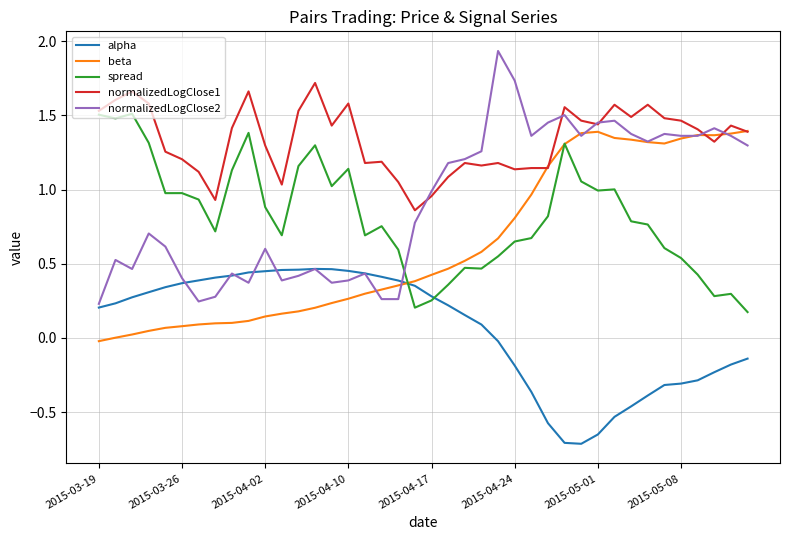

True or false: normalizedLogClose1 and alpha cross at least once.

False